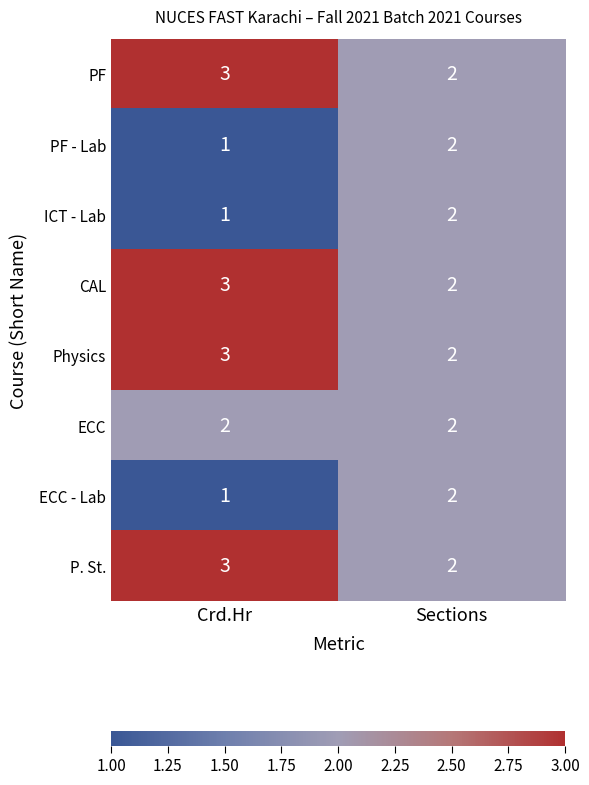

Reading right to left, list all the values displayed in this chart.

PF: Sections=2	Crd.Hr=3
PF - Lab: Sections=2	Crd.Hr=1
ICT - Lab: Sections=2	Crd.Hr=1
CAL: Sections=2	Crd.Hr=3
Physics: Sections=2	Crd.Hr=3
ECC: Sections=2	Crd.Hr=2
ECC - Lab: Sections=2	Crd.Hr=1
P. St.: Sections=2	Crd.Hr=3